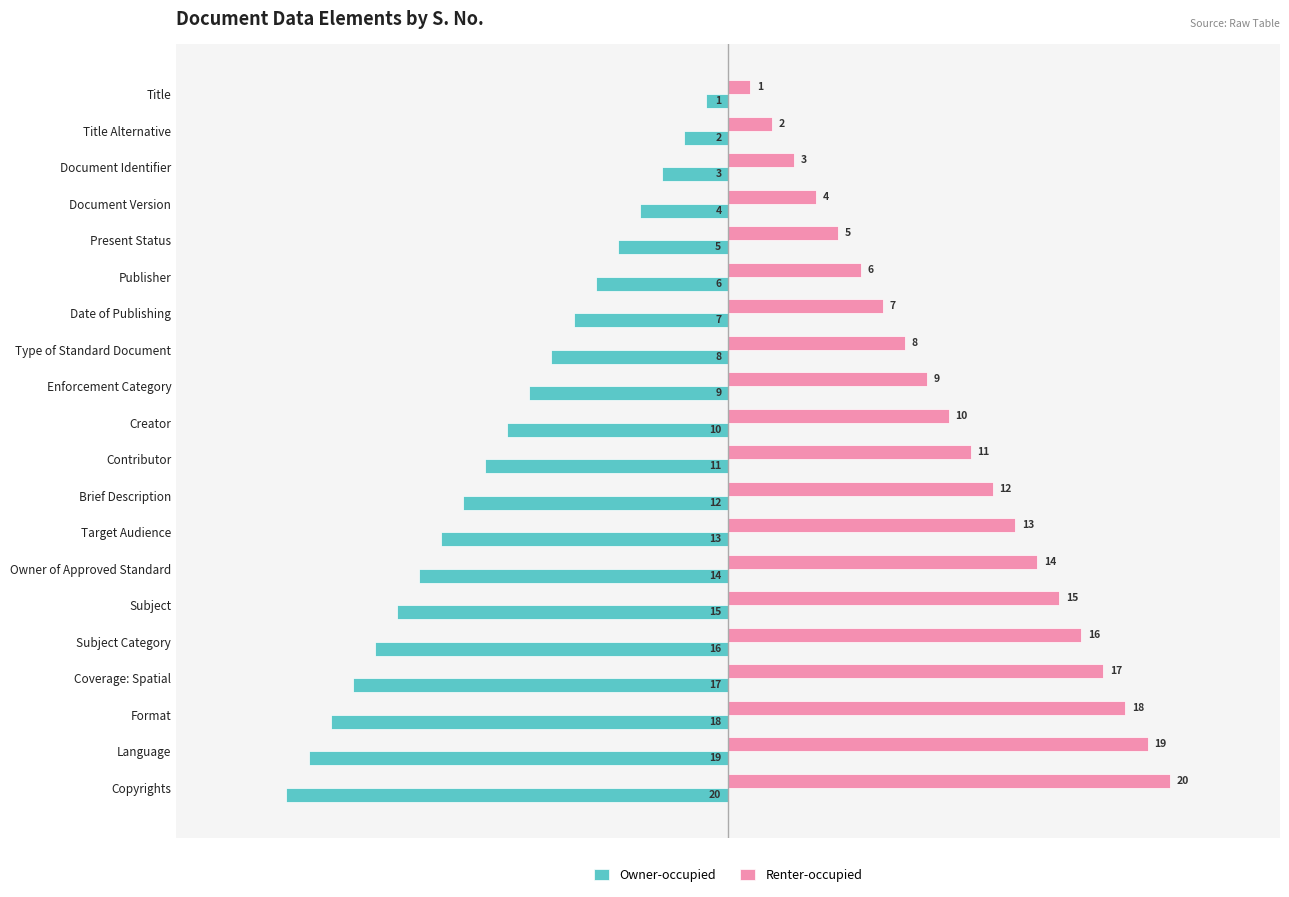

The value of Renter-occupied at Language is 31. True or false?

False